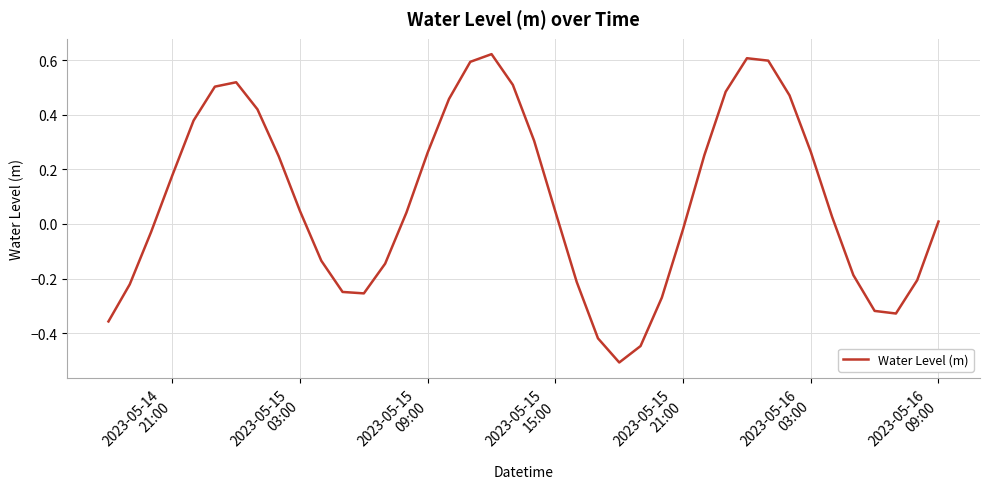

How many series are shown in this chart?

1